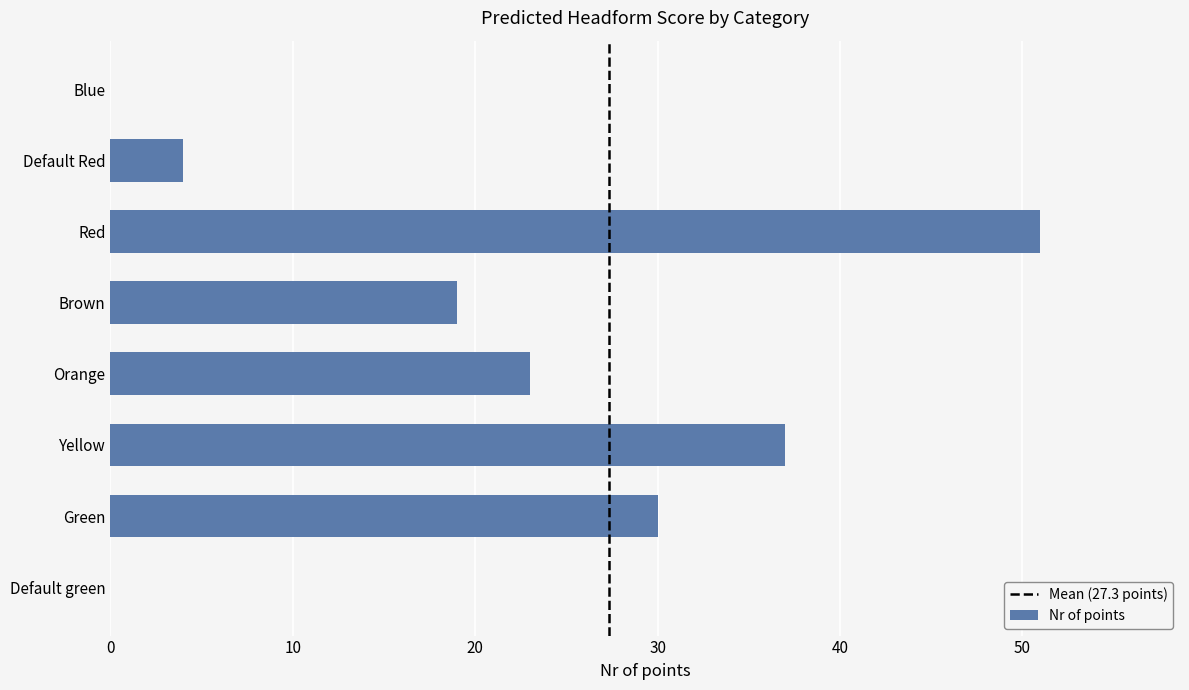

The value at Blue is 33. True or false?

False